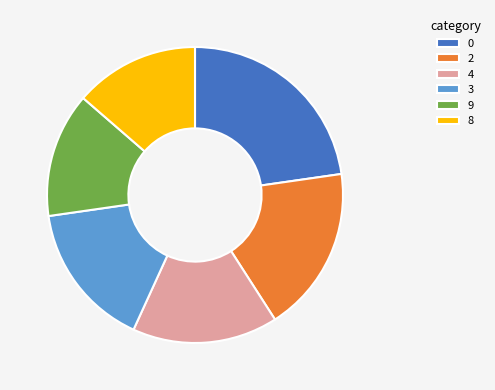

Is there a majority slice in this chart?

No